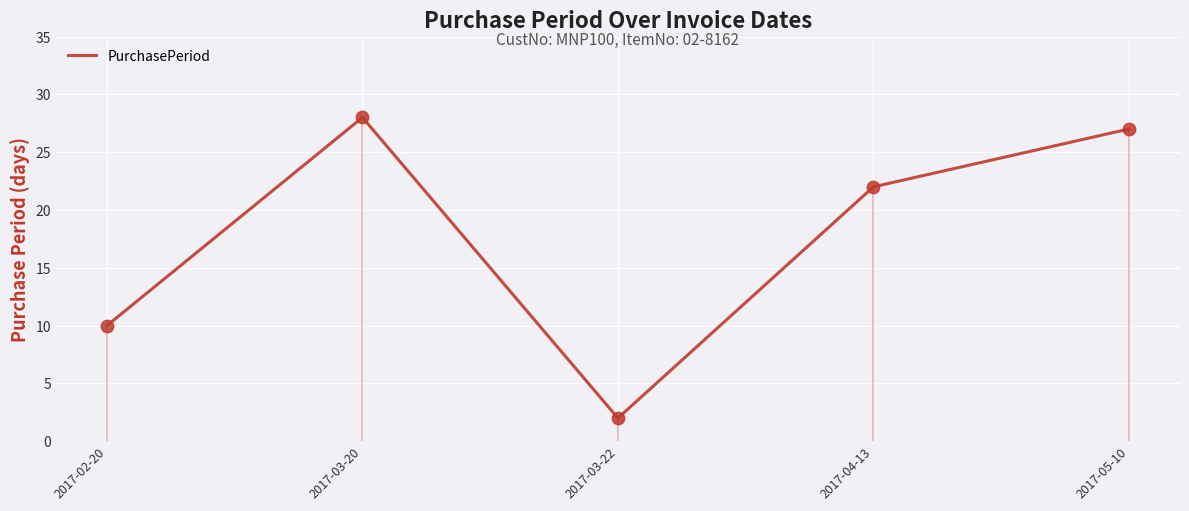

Between 2017-04-13 and 2017-03-20, which is larger?

2017-03-20